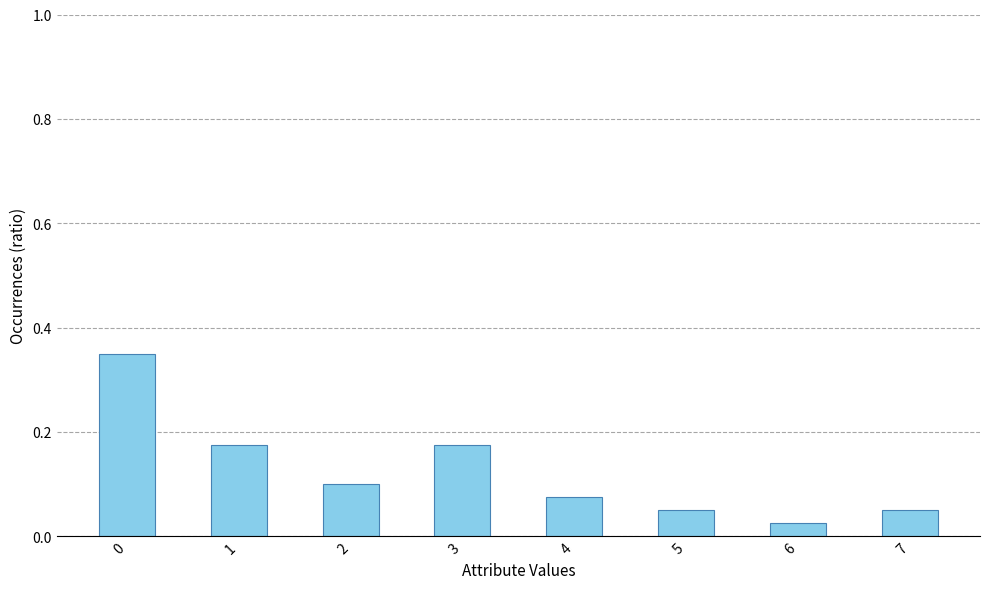

At which label is the value closest to 0?

6